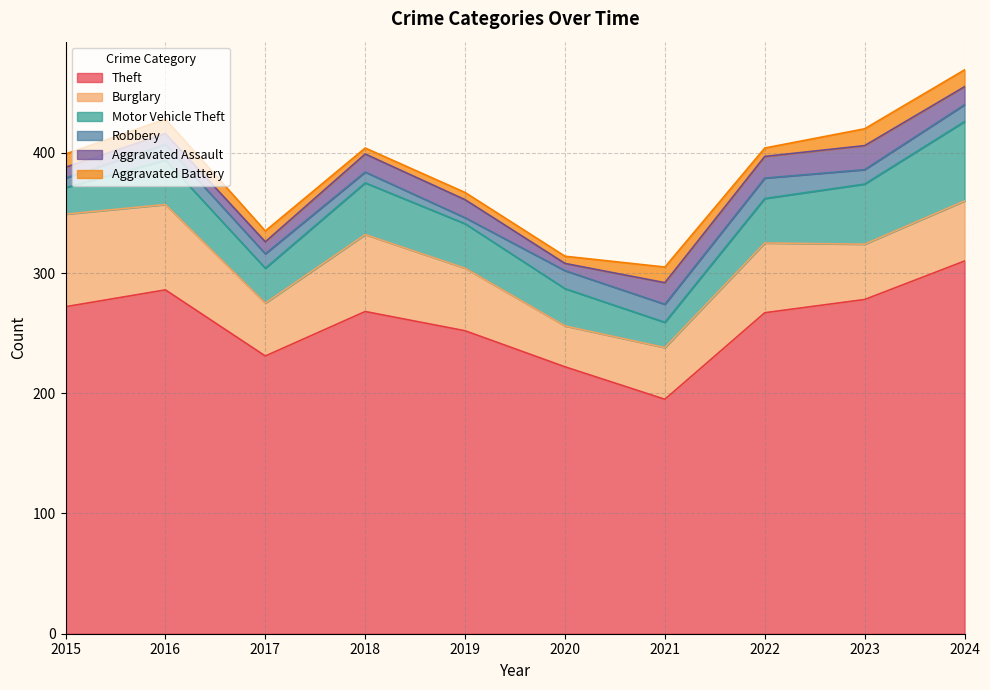

At which category is the sum across all series the highest?

2024